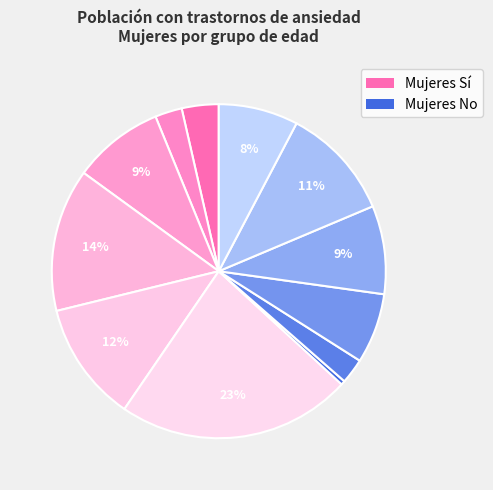

How many segments does this pie chart have?

12